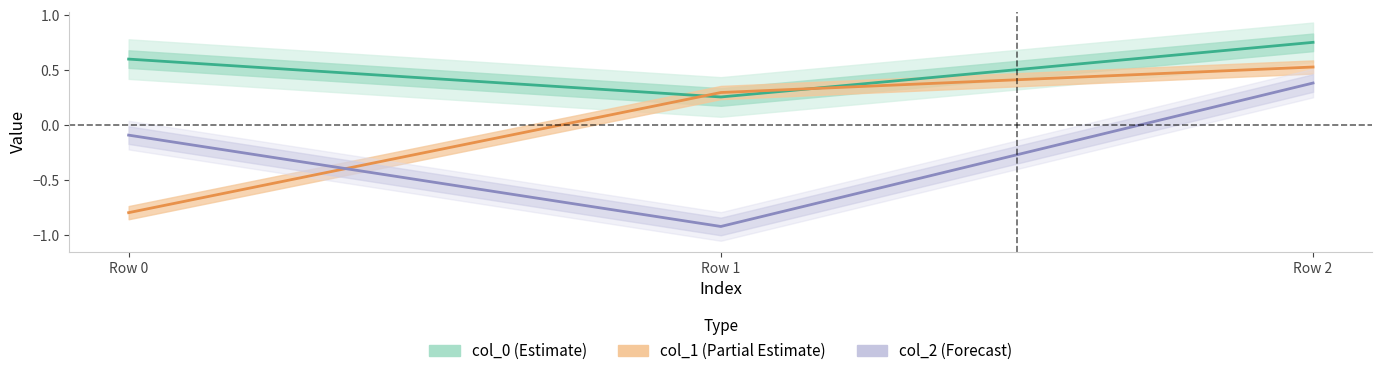

How many data points in col_2 (Forecast) are above 0?

1